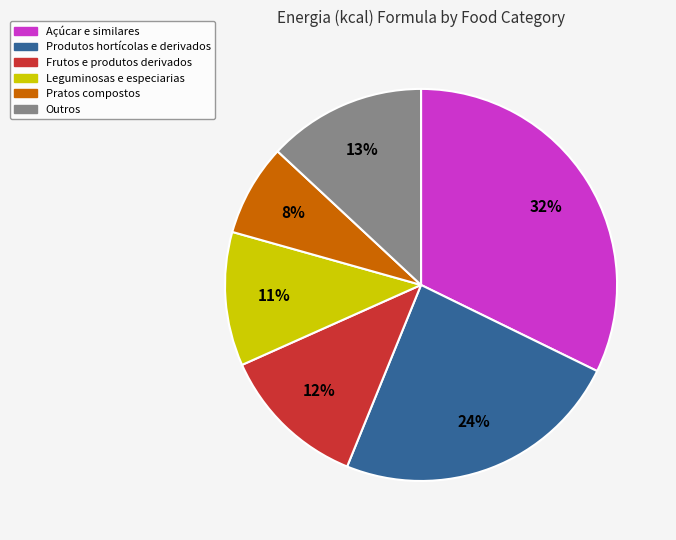

What percentage is the Pratos compostos slice, to the nearest percent?

8%